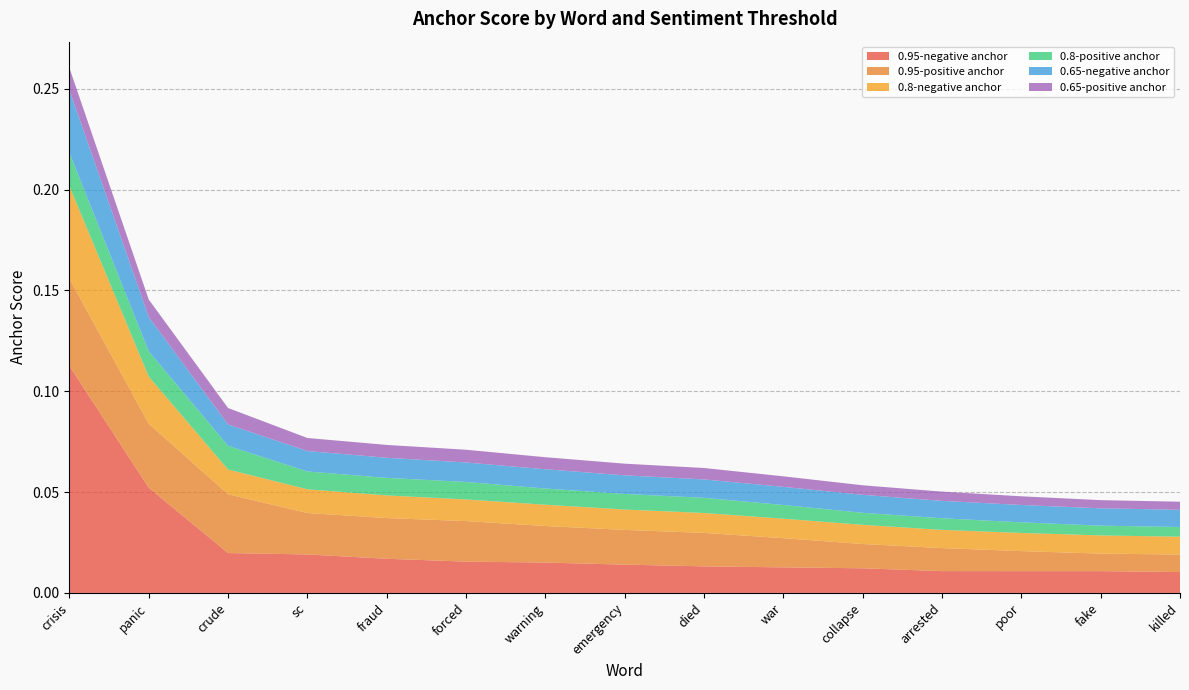

Reading right to left, transcribe all the data shown in this chart.

0.95-negative anchor: killed=0.0	fake=0.0	poor=0.0	arrested=0.0	collapse=0.0	war=0.0	died=0.0	emergency=0.0	warning=0.0	forced=0.0	fraud=0.0	sc=0.0	crude=0.0	panic=0.1	crisis=0.1
0.95-positive anchor: killed=0.0	fake=0.0	poor=0.0	arrested=0.0	collapse=0.0	war=0.0	died=0.0	emergency=0.0	warning=0.0	forced=0.0	fraud=0.0	sc=0.0	crude=0.0	panic=0.0	crisis=0.0
0.8-negative anchor: killed=0.0	fake=0.0	poor=0.0	arrested=0.0	collapse=0.0	war=0.0	died=0.0	emergency=0.0	warning=0.0	forced=0.0	fraud=0.0	sc=0.0	crude=0.0	panic=0.0	crisis=0.0
0.8-positive anchor: killed=0.0	fake=0.0	poor=0.0	arrested=0.0	collapse=0.0	war=0.0	died=0.0	emergency=0.0	warning=0.0	forced=0.0	fraud=0.0	sc=0.0	crude=0.0	panic=0.0	crisis=0.0
0.65-negative anchor: killed=0.0	fake=0.0	poor=0.0	arrested=0.0	collapse=0.0	war=0.0	died=0.0	emergency=0.0	warning=0.0	forced=0.0	fraud=0.0	sc=0.0	crude=0.0	panic=0.0	crisis=0.0
0.65-positive anchor: killed=0.0	fake=0.0	poor=0.0	arrested=0.0	collapse=0.0	war=0.0	died=0.0	emergency=0.0	warning=0.0	forced=0.0	fraud=0.0	sc=0.0	crude=0.0	panic=0.0	crisis=0.0